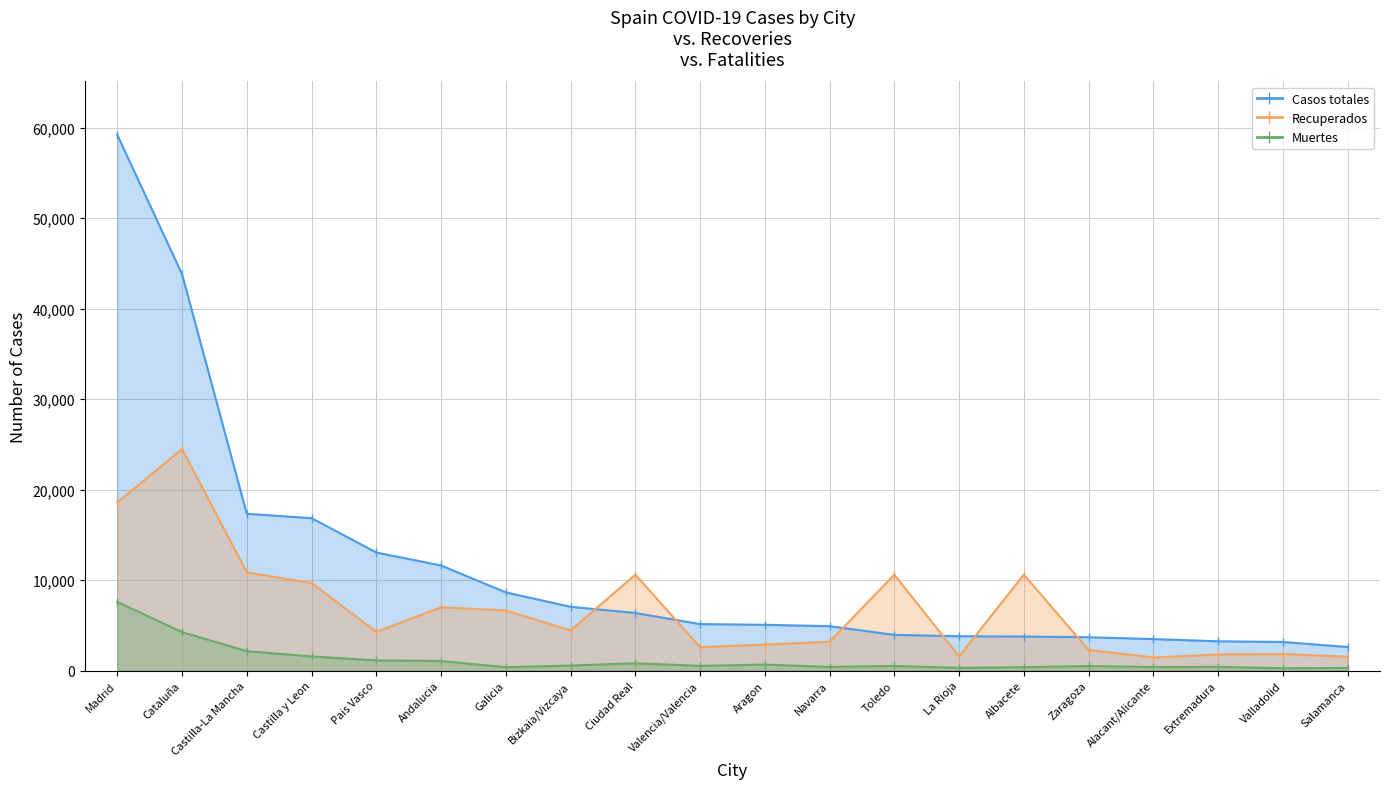

Reading right to left, transcribe all the data shown in this chart.

Casos totales: 2602	3154	3230	3476	3678	3754	3792	3938	4899	5054	5131	6358	7045	8634	11610	13044	16839	17321	43802	59199
Recuperados: 1521	1824	1775	1443	2274	10597	1565	10597	3182	2868	2583	10597	4423	6641	6991	4269	9671	10844	24466	18590
Muertes: 287	260	404	388	491	373	298	504	401	656	515	802	551	368	1050	1124	1554	2140	4247	7577